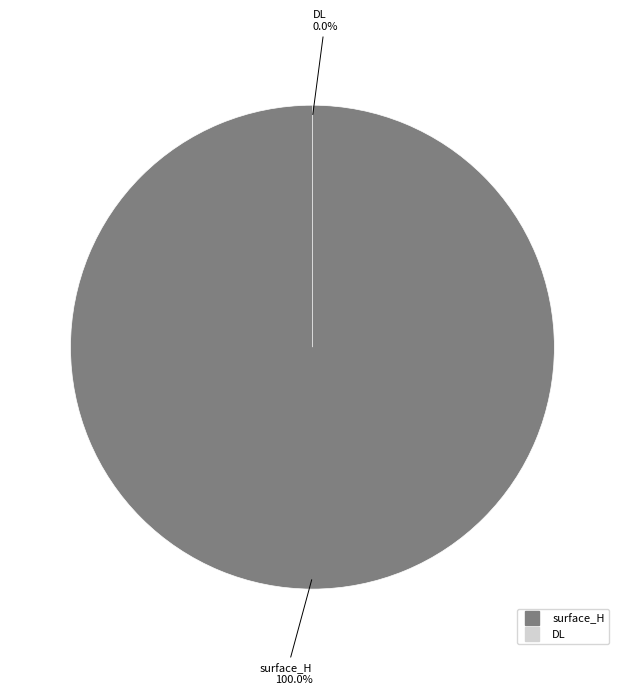

Does any single category account for the majority?

Yes